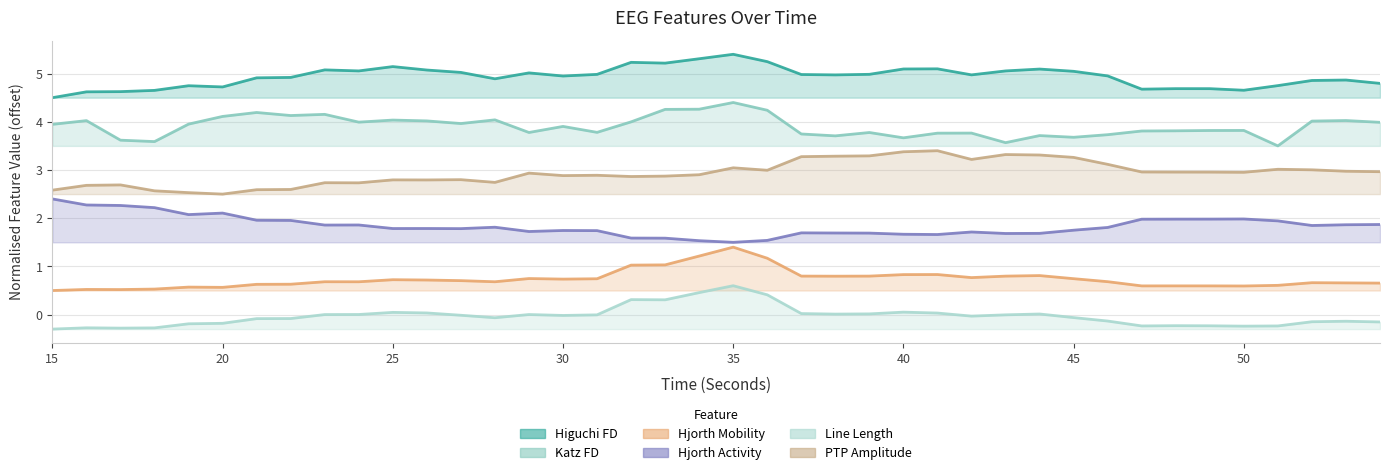

At how many categories does at least one series exceed 4?

40